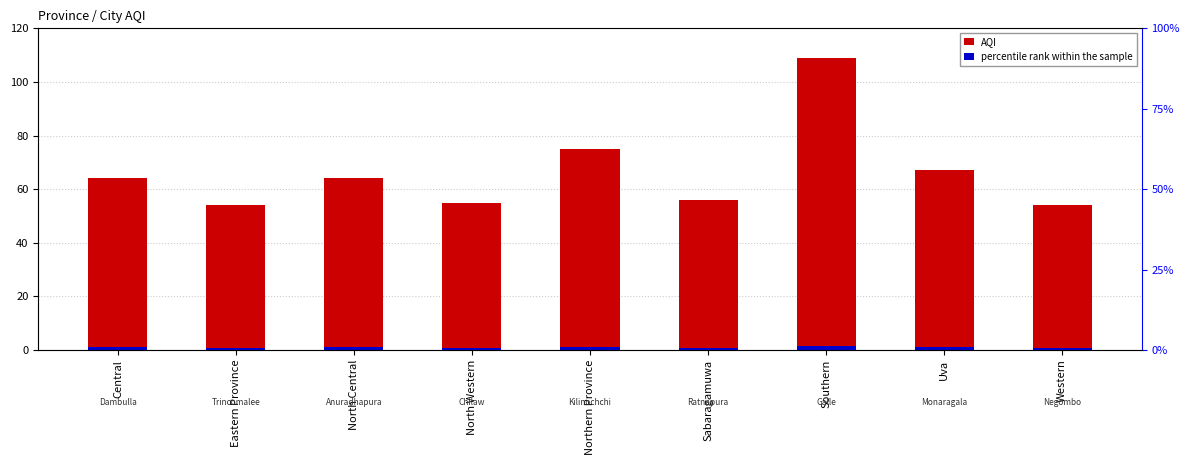

What is the value of the percentile rank within the sample bar at the 8th from the left?

1.0